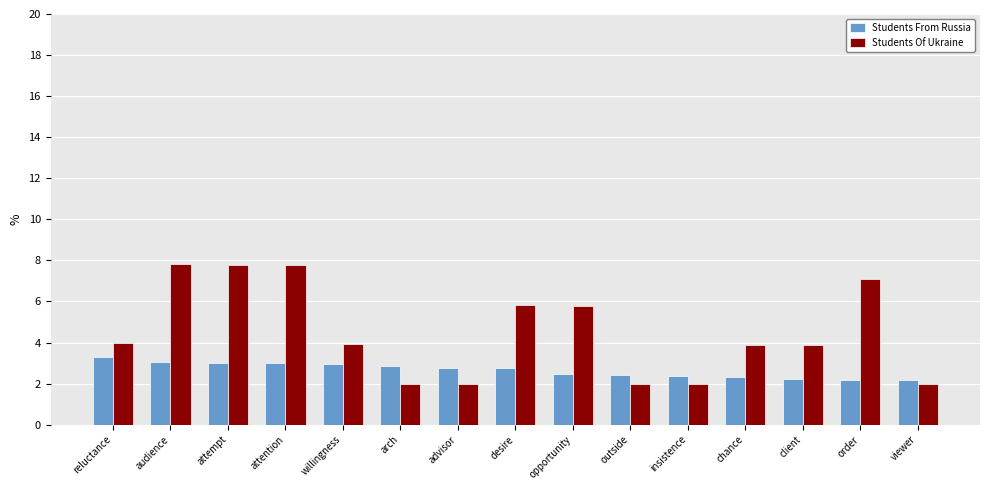

At which label does Students From Russia reach its peak?

reluctance